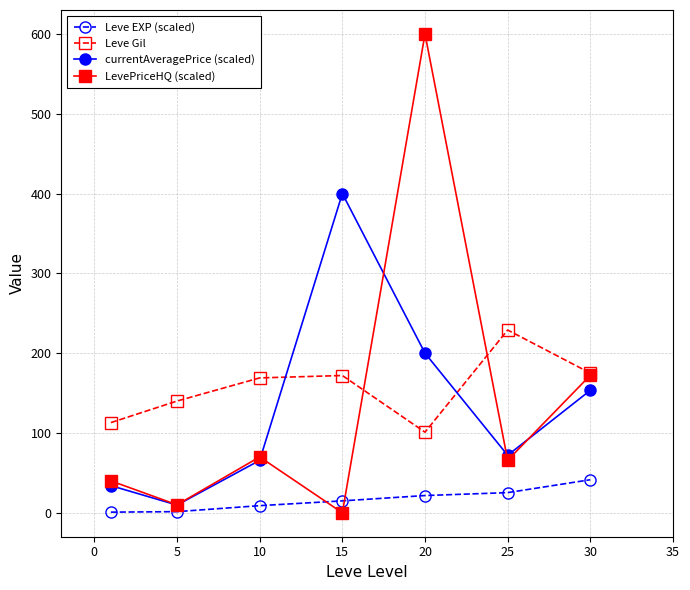

Which series has the largest range (max minus min)?

LevePriceHQ (scaled)